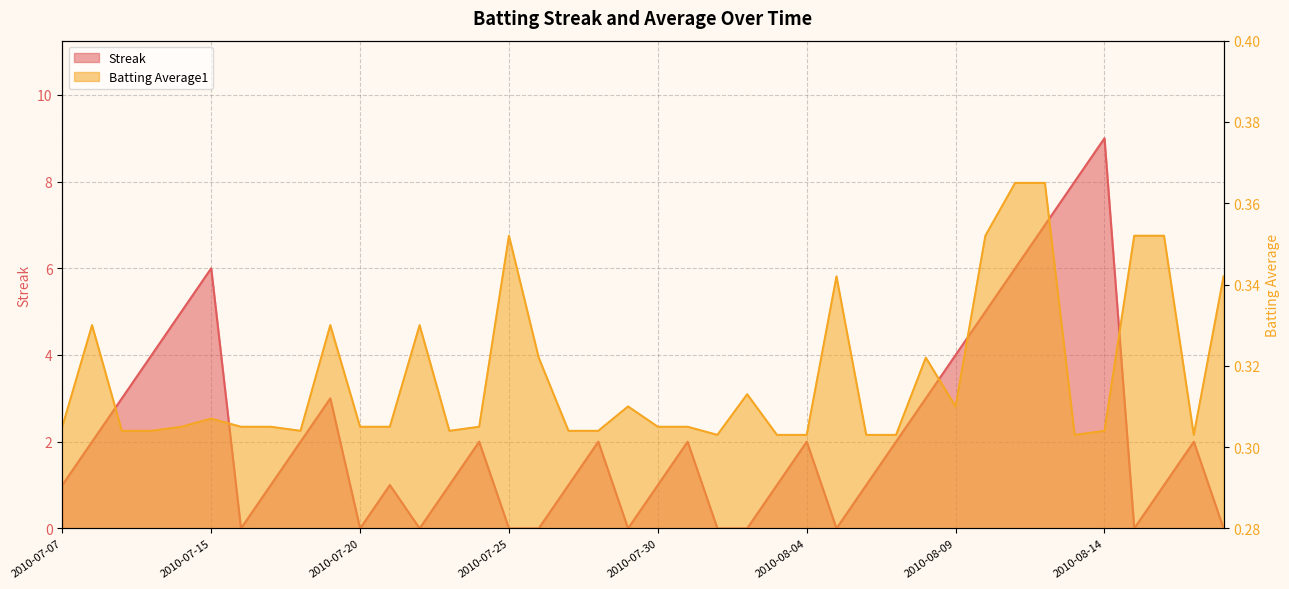

Which category has the lowest value across all series?

2010-07-16